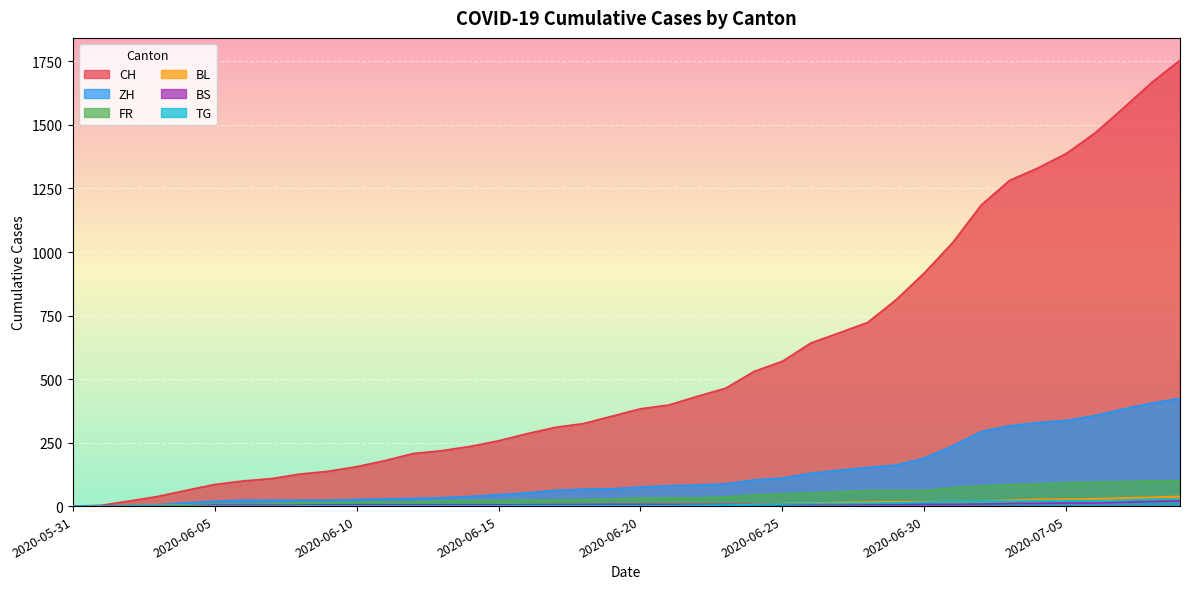

List the series in order of their peak value, highest first.

CH, ZH, FR, BL, TG, BS